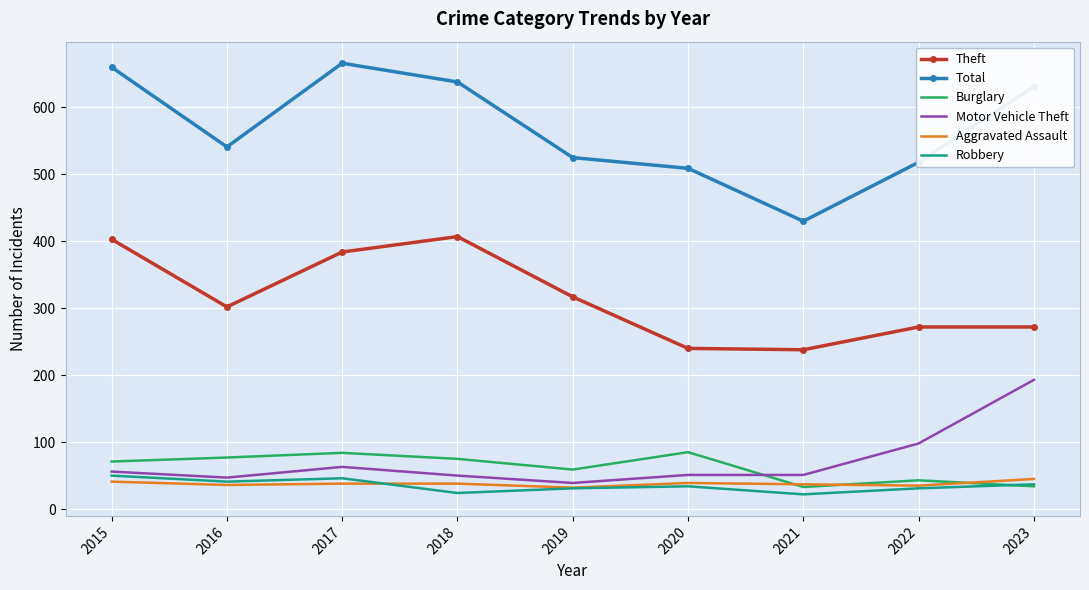

What is the sum of the Theft values at 2016 and 2023?

574